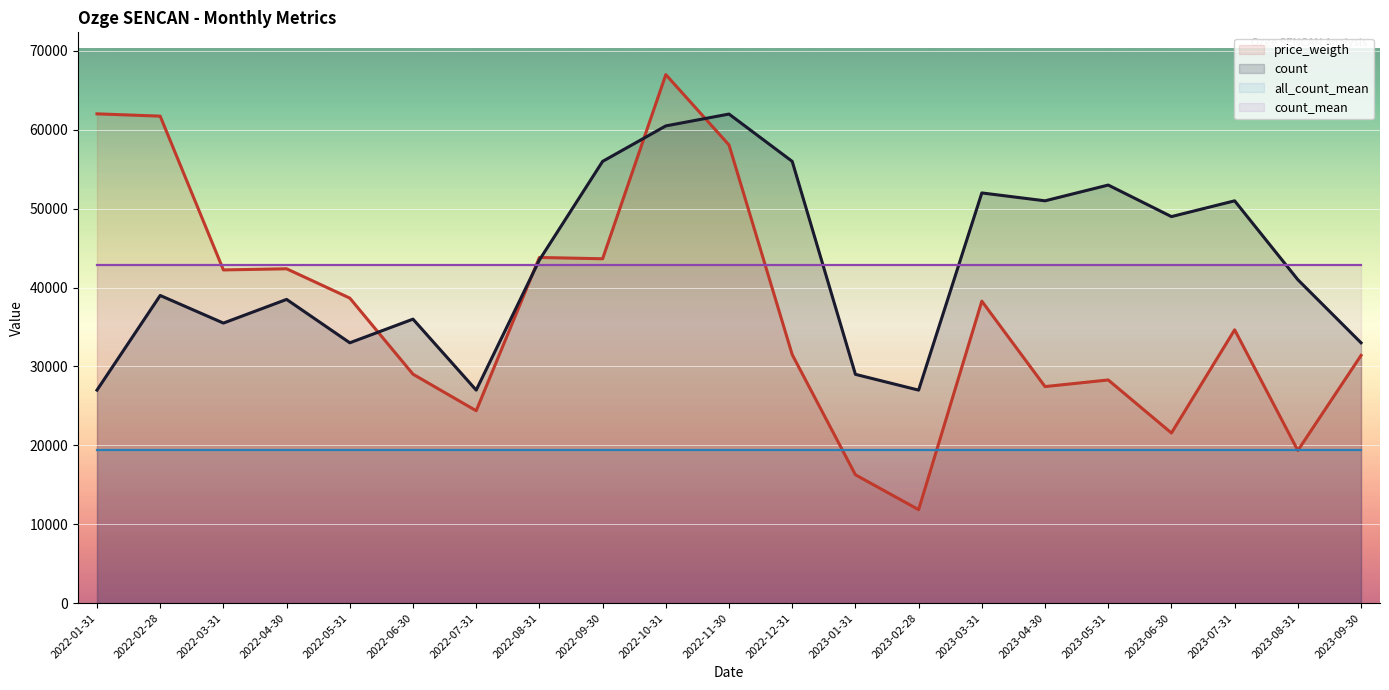

What is the label of the 21st point from the right?

2022-01-31